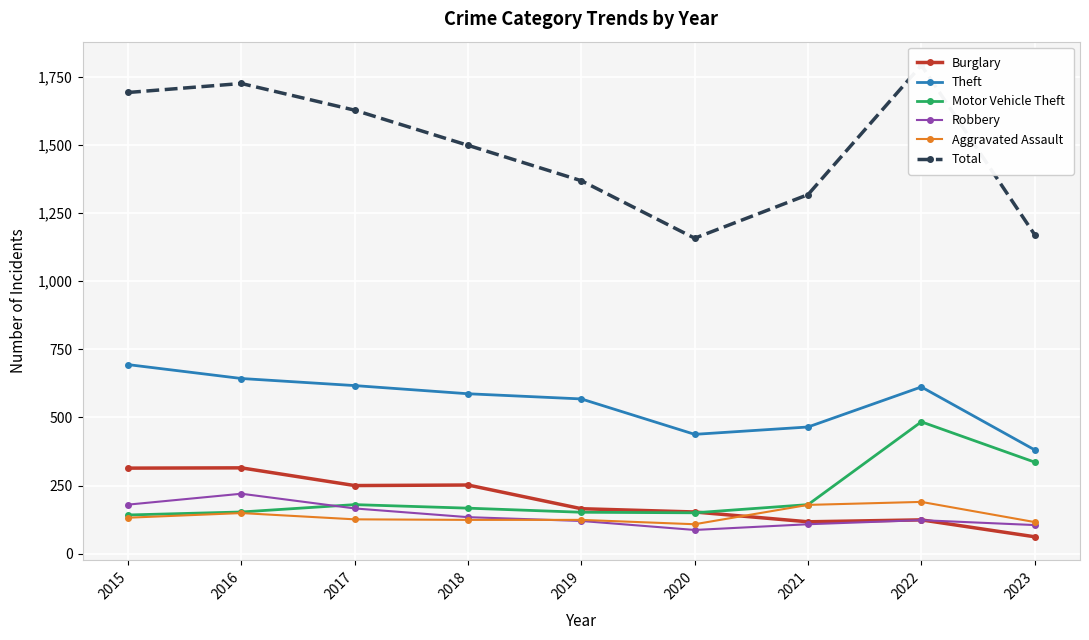

How many values in the Robbery series exceed 123?

4